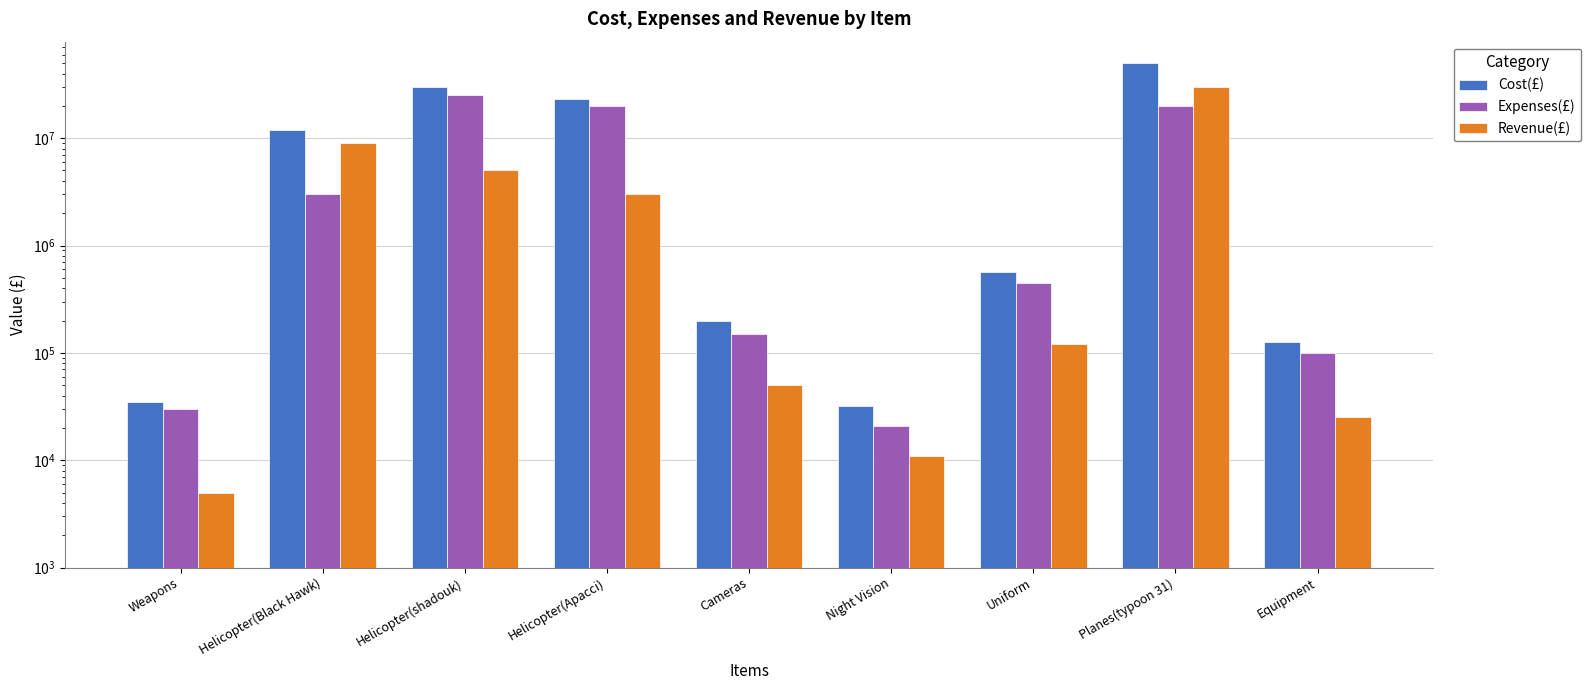

What is the value of the Expenses(£) bar at the 3rd from the left?

25000000